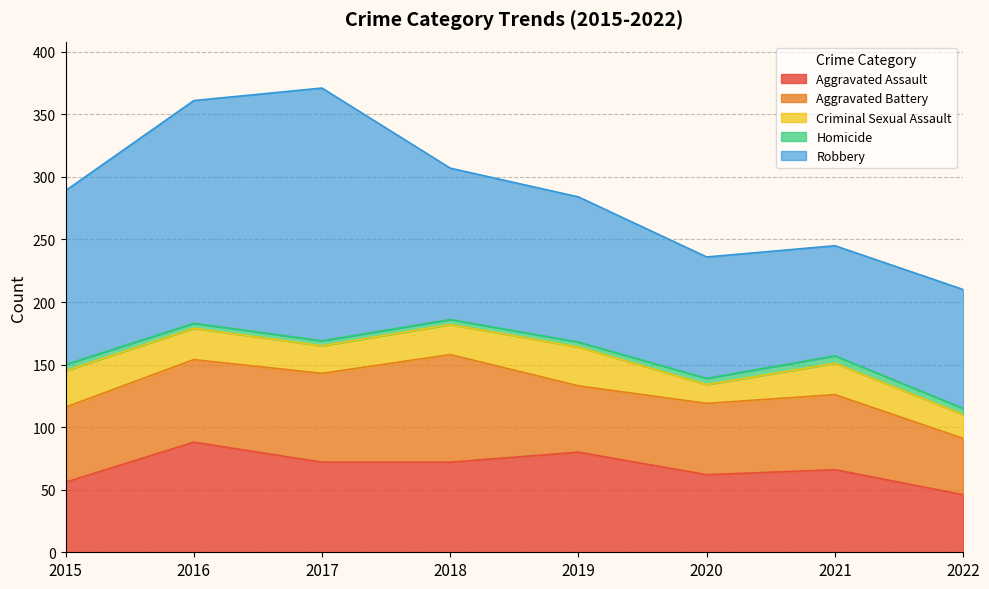

What value does the Robbery series have at 2015, to the nearest 10?

140